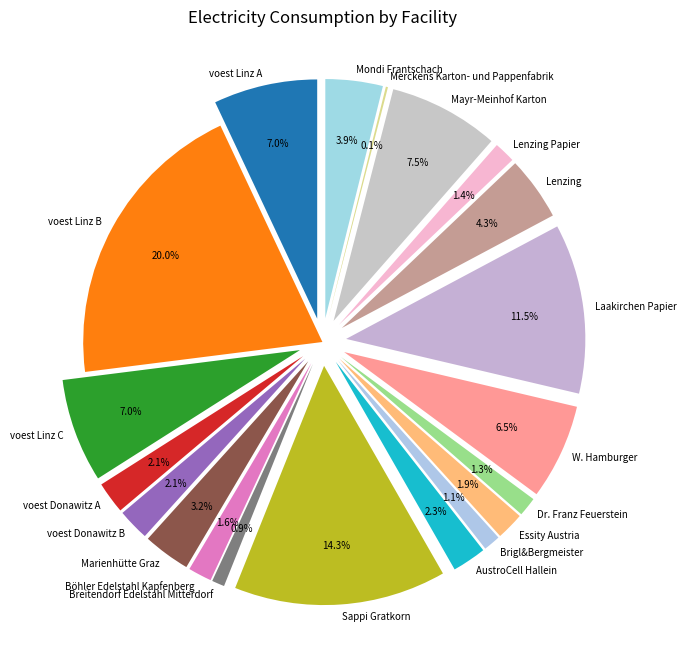

Approximately how many times larger is the value at voest Linz C compared to Böhler Edelstahl Kapfenberg?

4.4